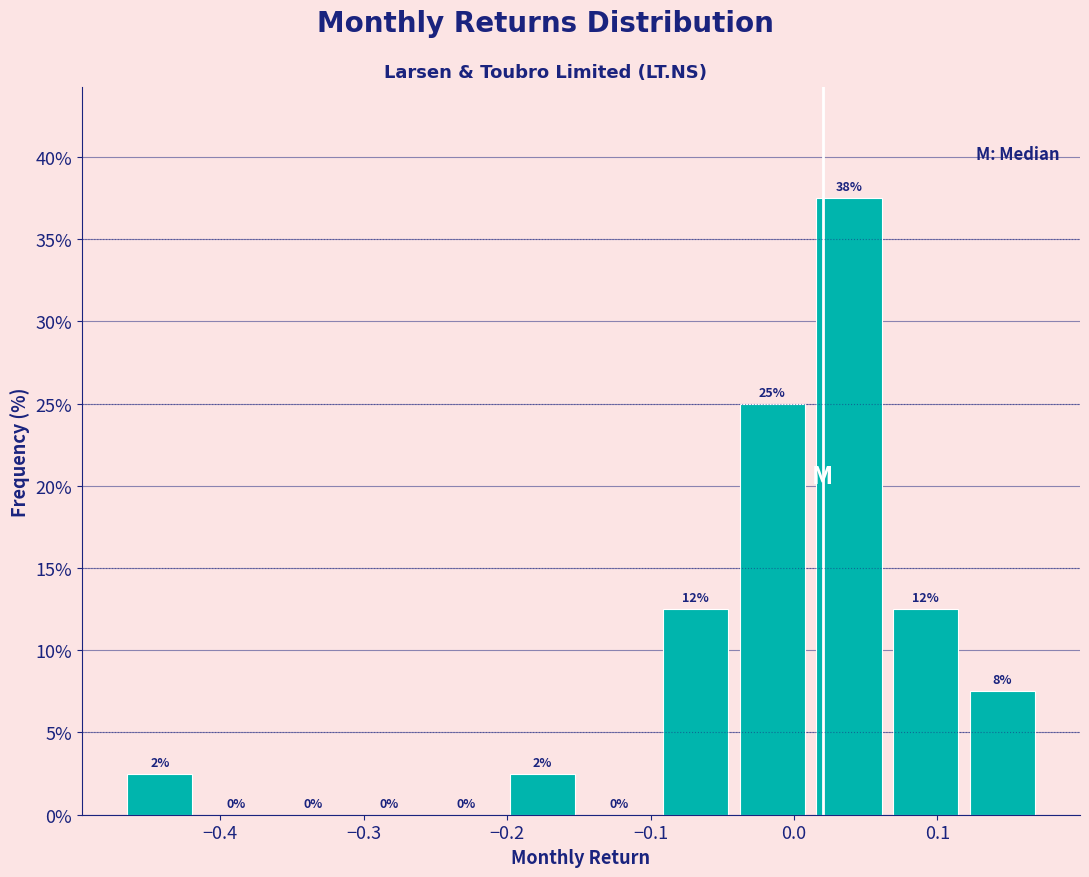

Over which range of the x-axis is the bar tallest?

0.01 to 0.07